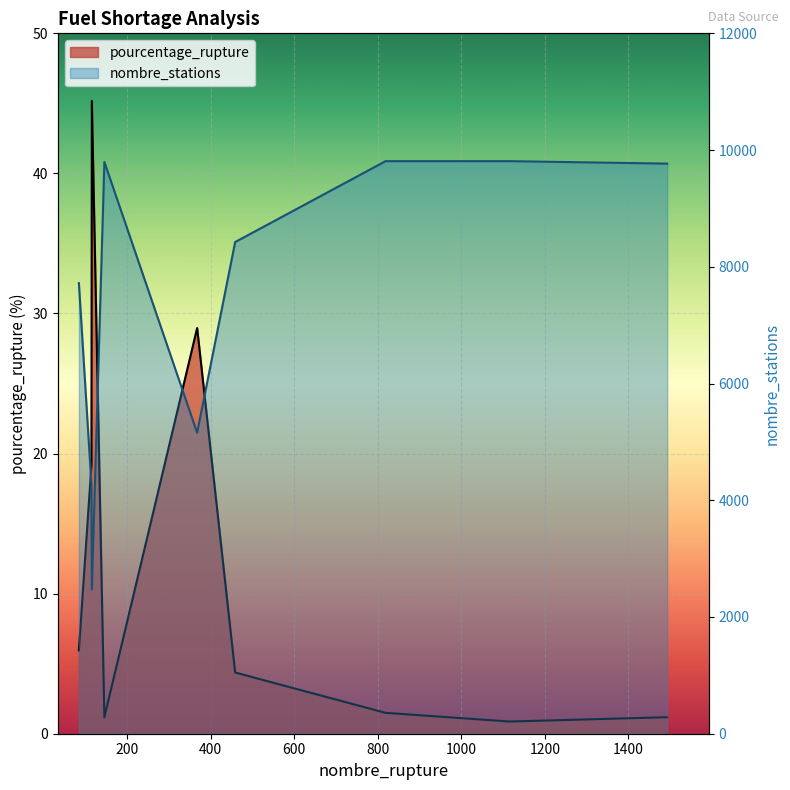

At 459, list the series in order from smallest to largest.

pourcentage_rupture, nombre_stations